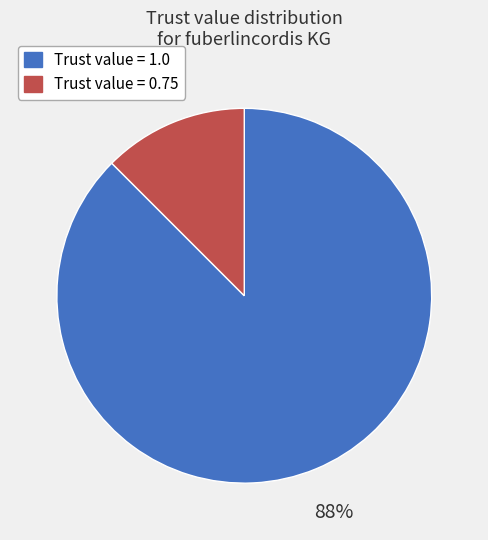

Count the number of slices in the pie.

2